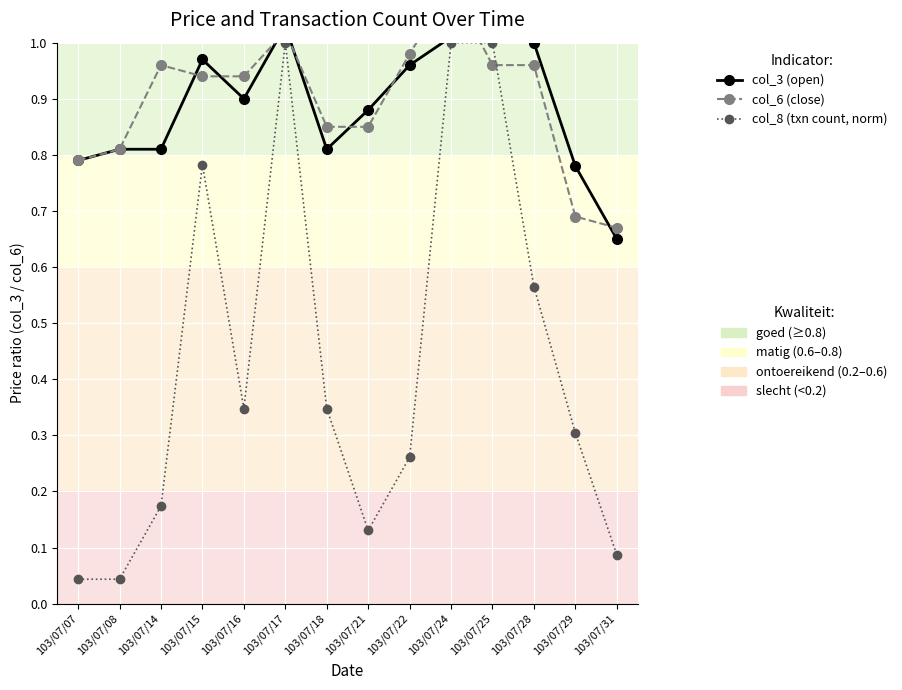

Is the value of col_3 (open) at 103/07/21 greater than the value of col_8 (txn count, norm) at 103/07/18?

Yes